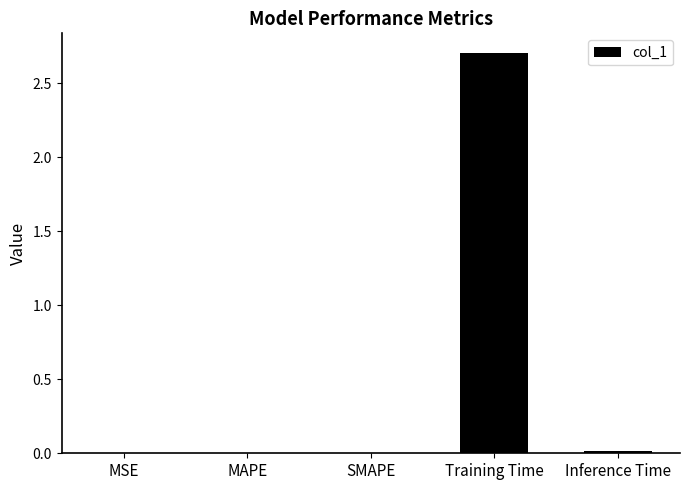

What is the sum of all values?

2.7